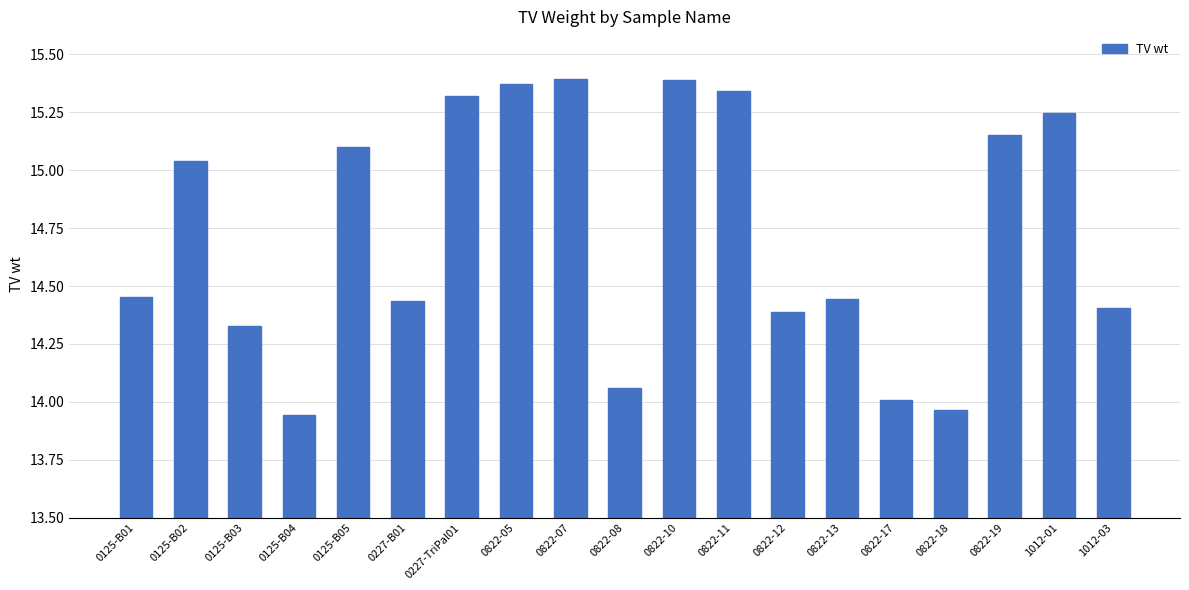

What is the value of the 5th bar from the left?

15.1